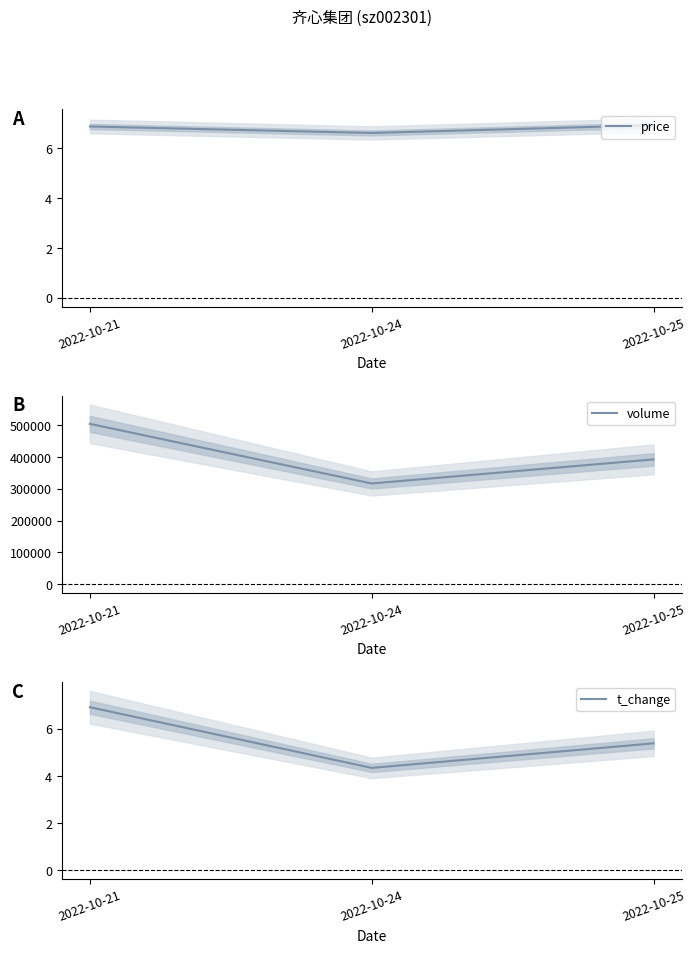

What is the minimum value for t_change?

4.3